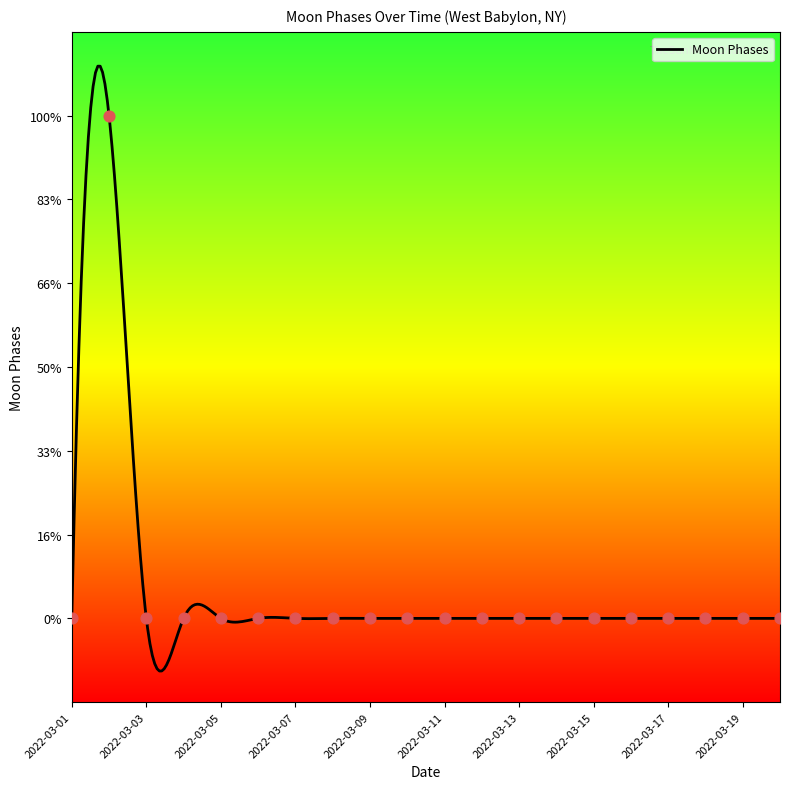

Which has a higher value, 2022-03-14 or 2022-03-02?

2022-03-02